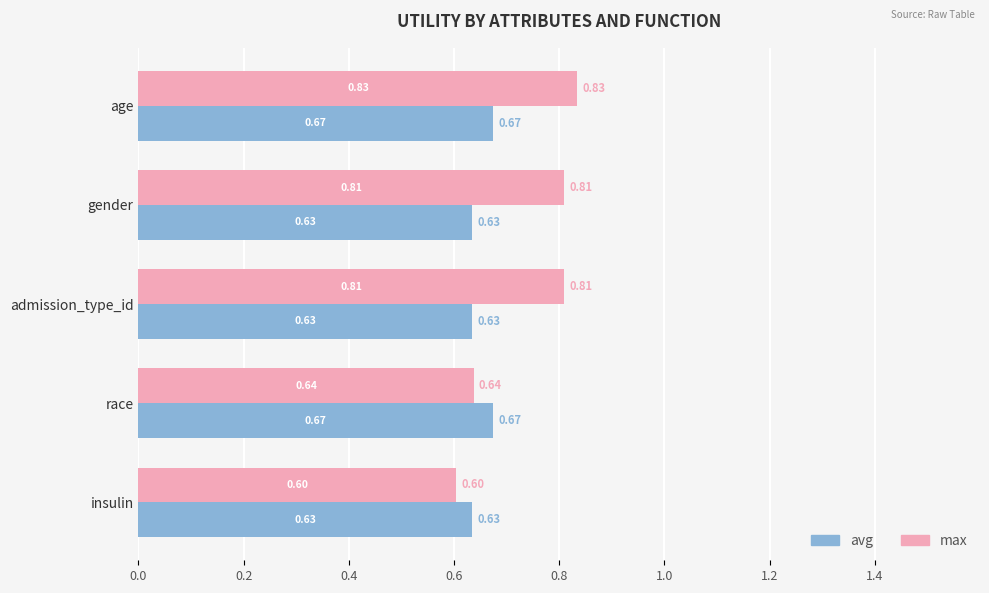

What is the sum of the max values at gender and admission_type_id?

1.6